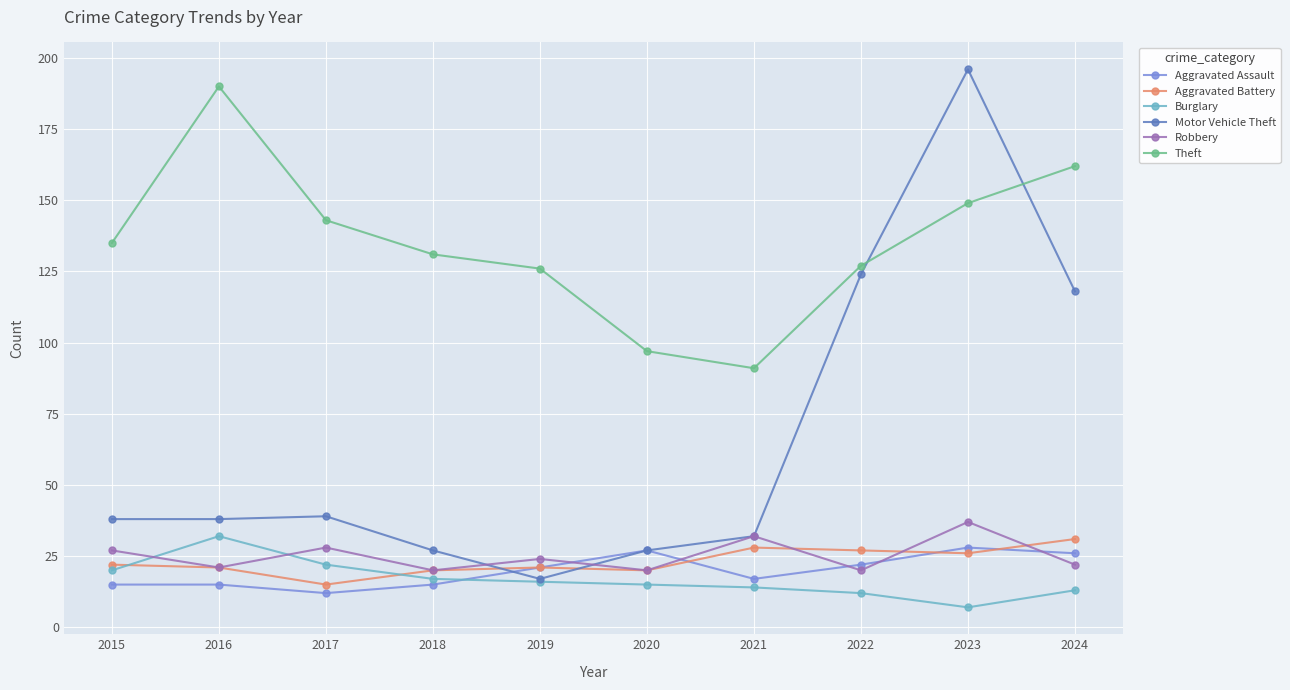

The value of Aggravated Battery at 2016 is 21. True or false?

True